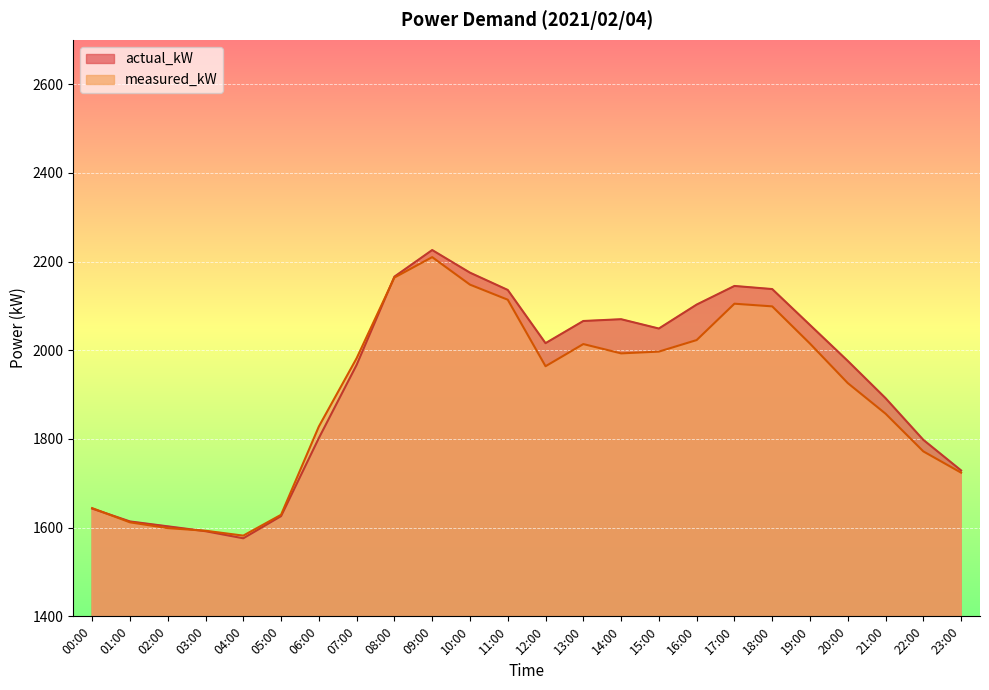

Between which two adjacent categories do measured_kW and actual_kW first intersect?

00:00 and 01:00